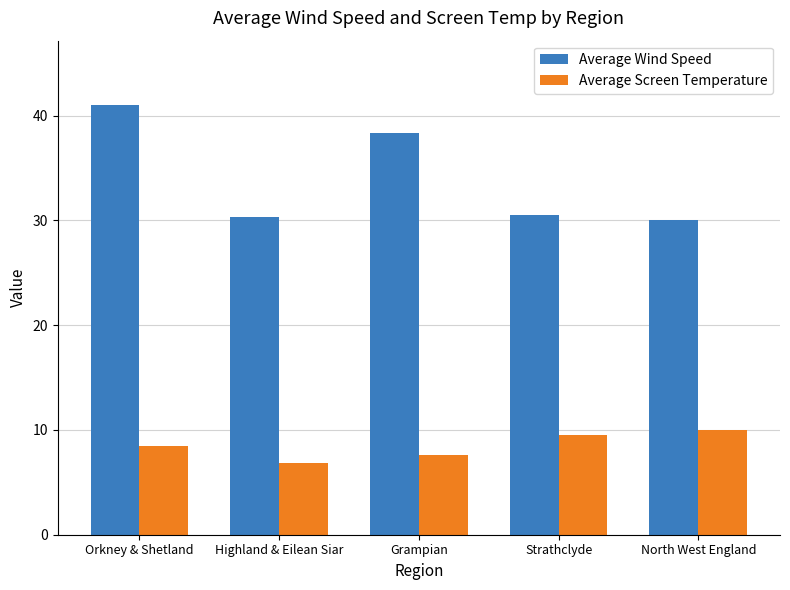

At which category is the sum across all series the highest?

Orkney & Shetland